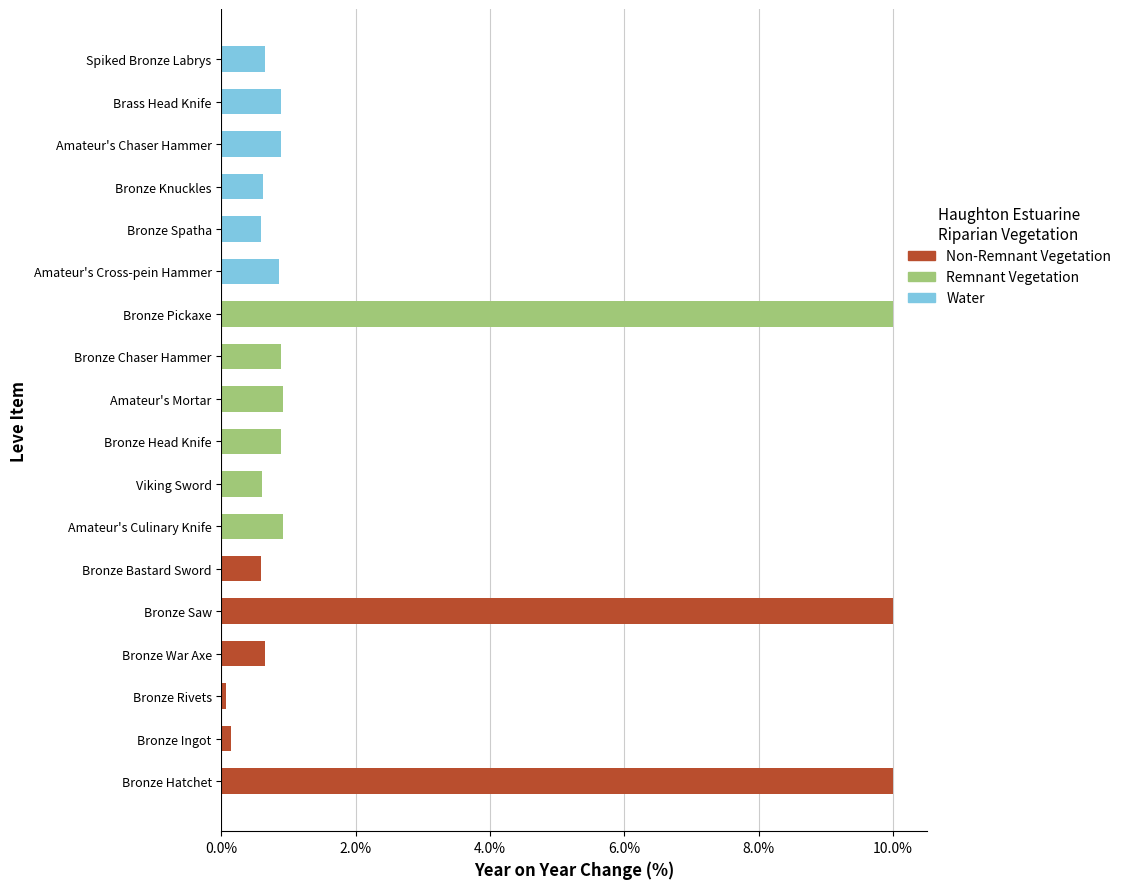

What is the value of the Non-Remnant Vegetation (Lv 1) bar at the 5th from the left?

10.0